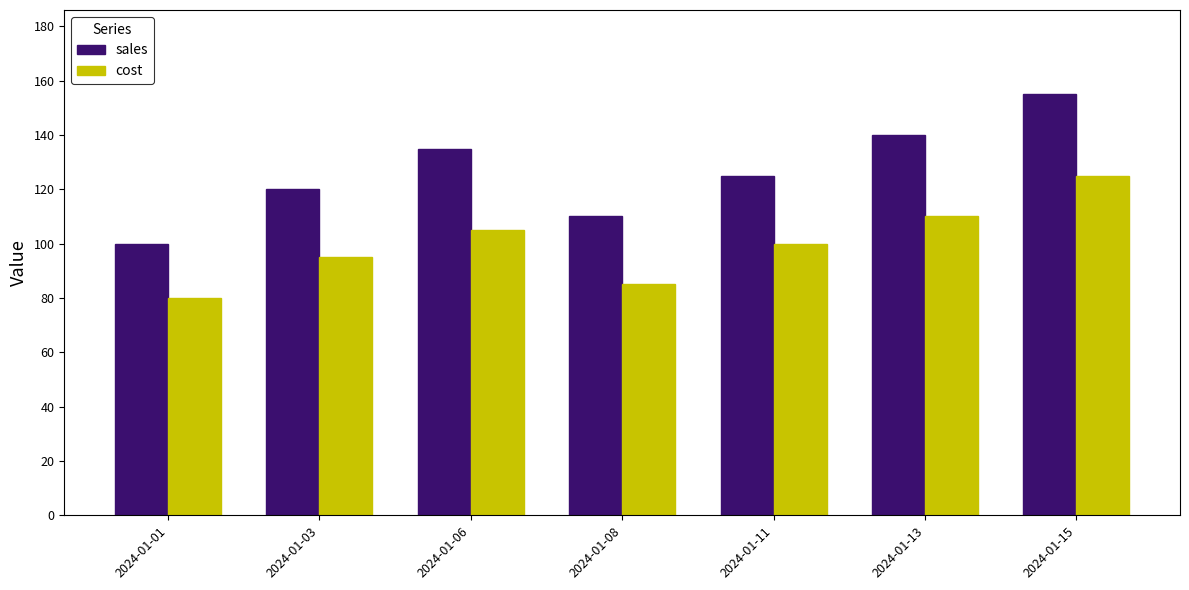

Between 2024-01-03 and 2024-01-06, which series saw the biggest shift?

sales